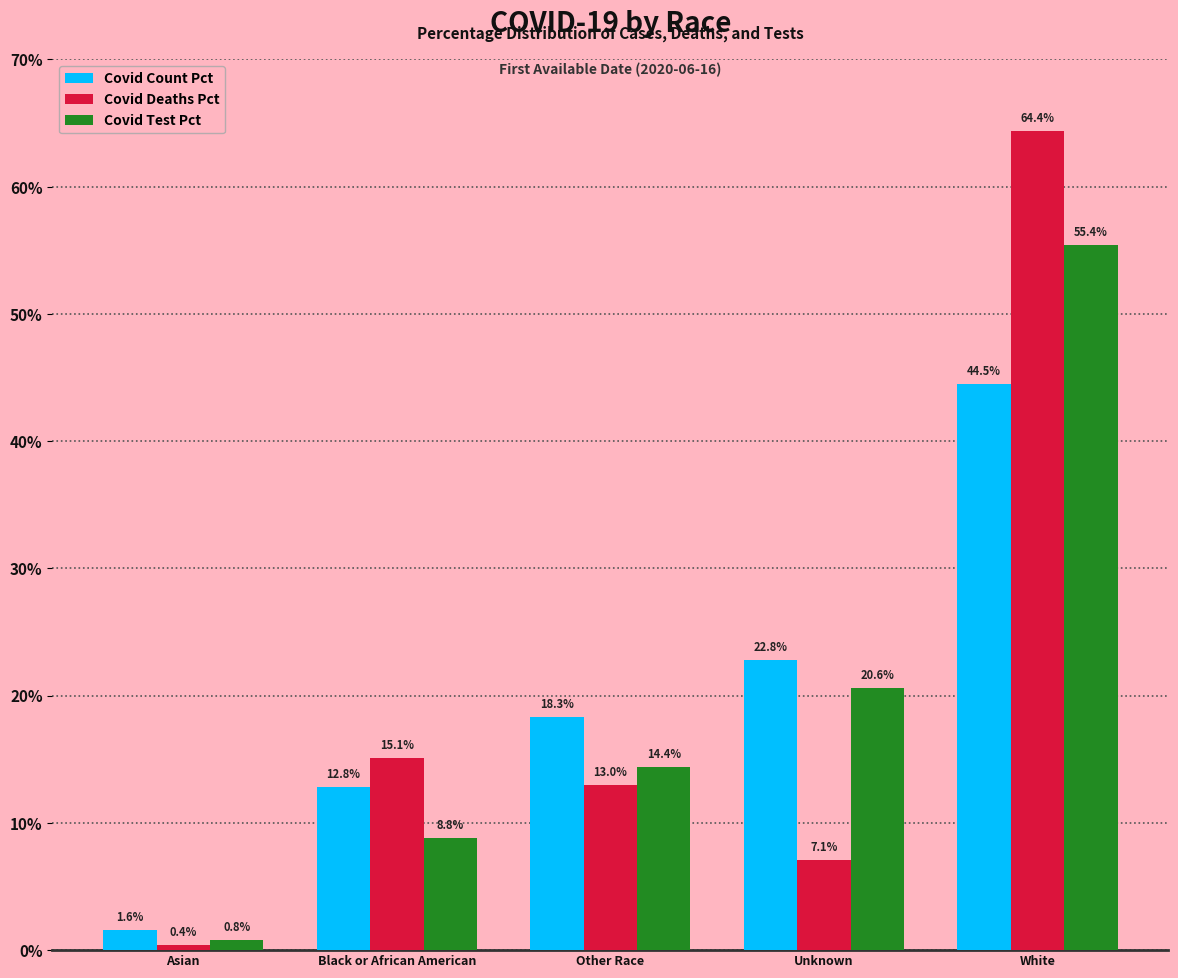

How many bars are there in total?

15